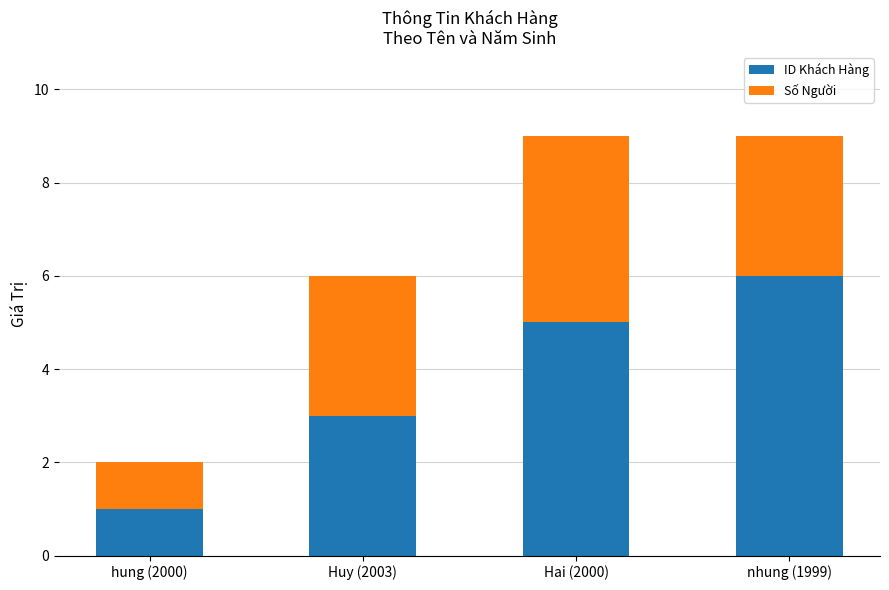

What is the total value across all series at Huy (2003)?

6